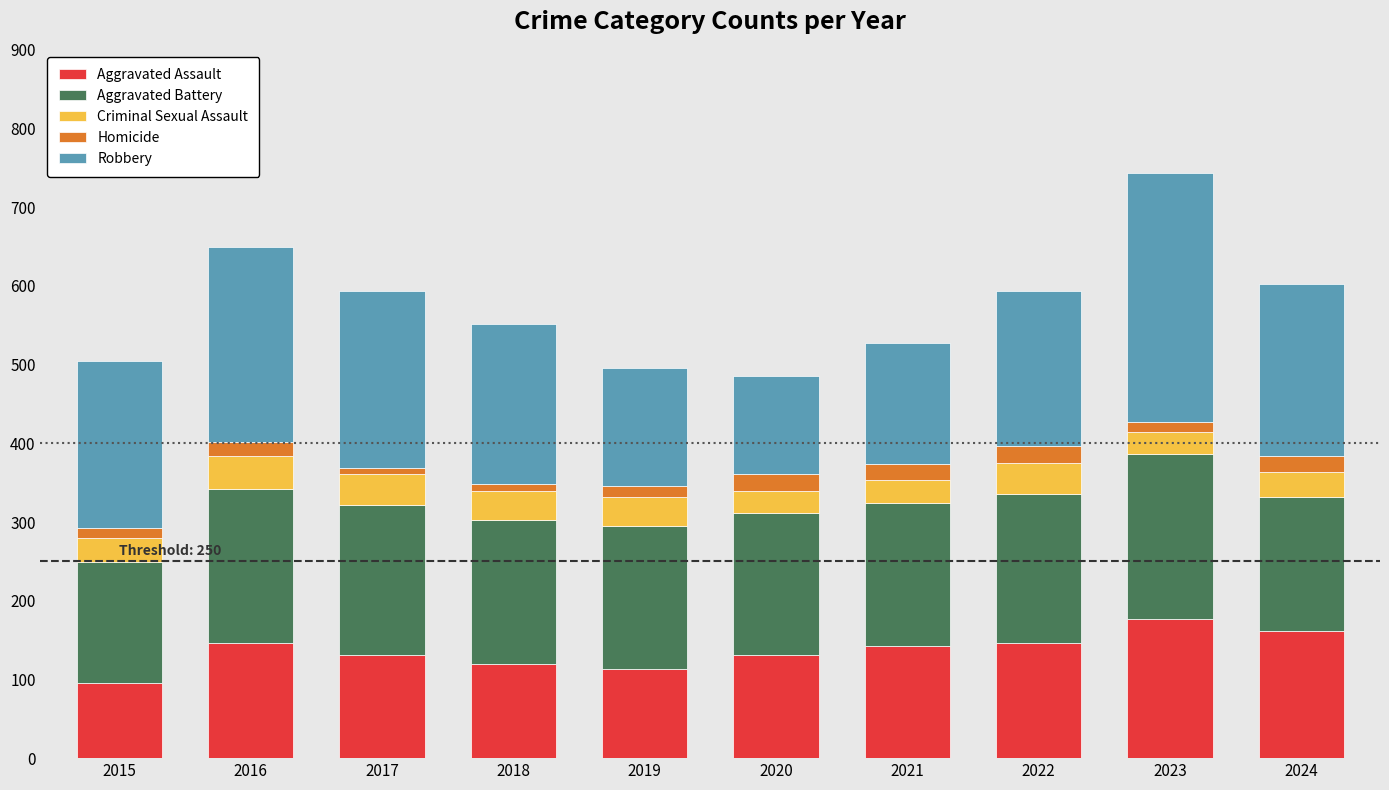

How many bars are there in total?

10